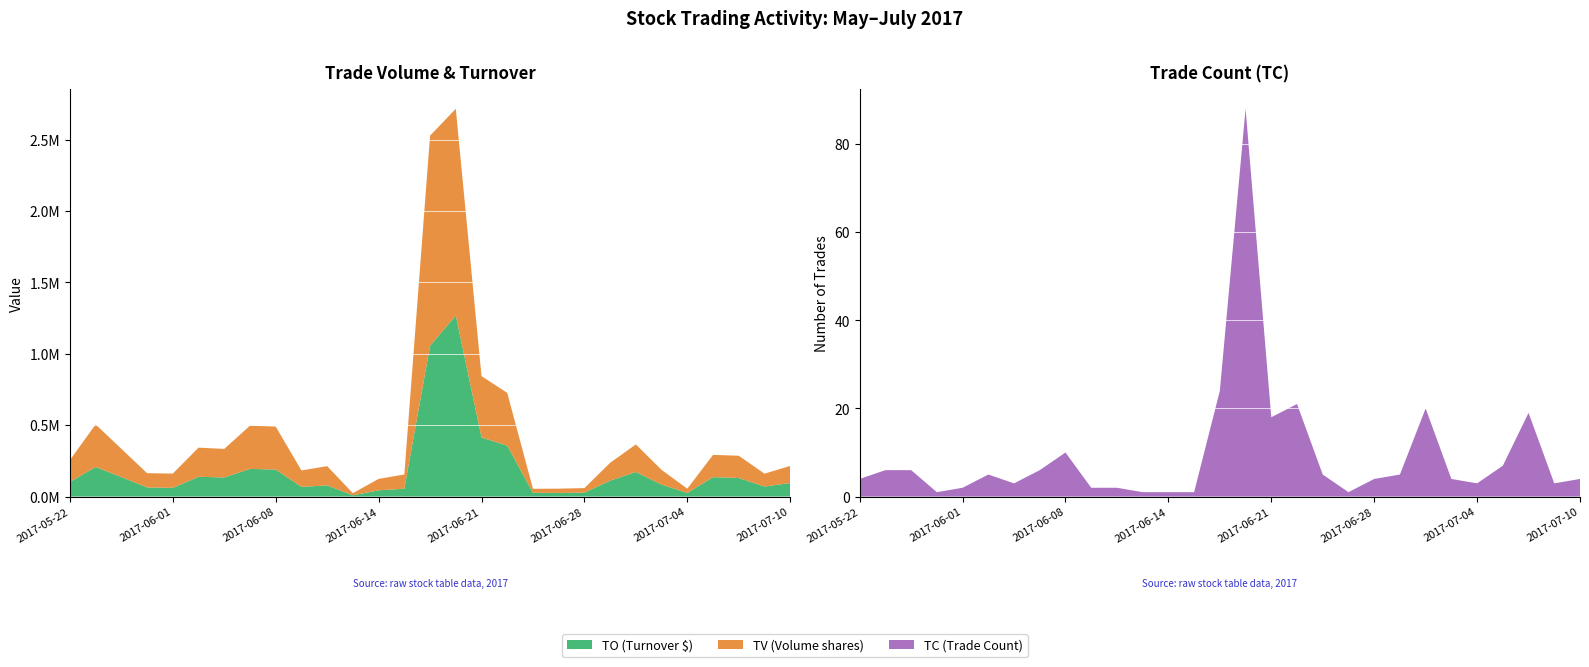

Reading left to right, what are all the values shown in this chart?

TO: 102500	207540	136820	64000	61000	138780	134000	193890	189580	68000	78300	8850	44000	55000	1056400	1268950	414010	356800	26600	25500	27420	111600	172420	83930	25400	136160	130100	70500	94900
TV: 153000	298000	198000	100000	100000	204000	200000	303000	301000	115000	135000	15000	80000	100000	1472000	1448000	430000	370000	28000	30000	32000	125000	193000	103000	30000	156000	156000	90000	120000
TC: 4	6	6	1	2	5	3	6	10	2	2	1	1	1	24	88	18	21	5	1	4	5	20	4	3	7	19	3	4